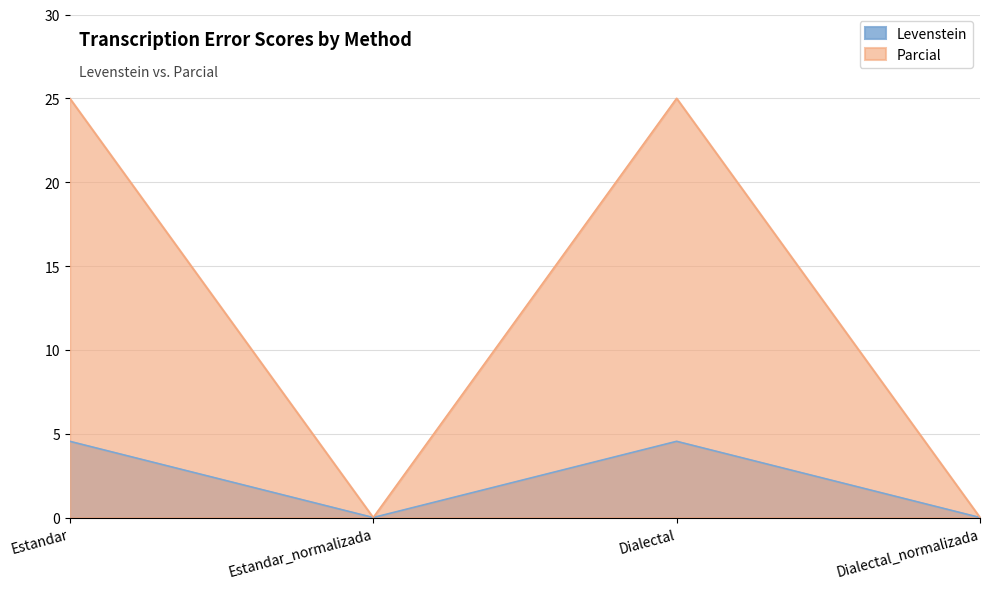

How many values in Levenstein are above zero?

2